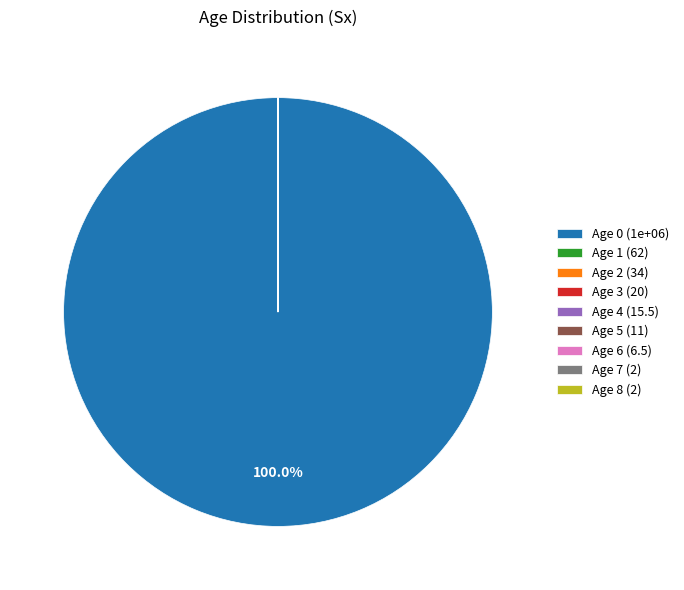

What is the largest slice in the pie chart?

Age 0 (1e+06)